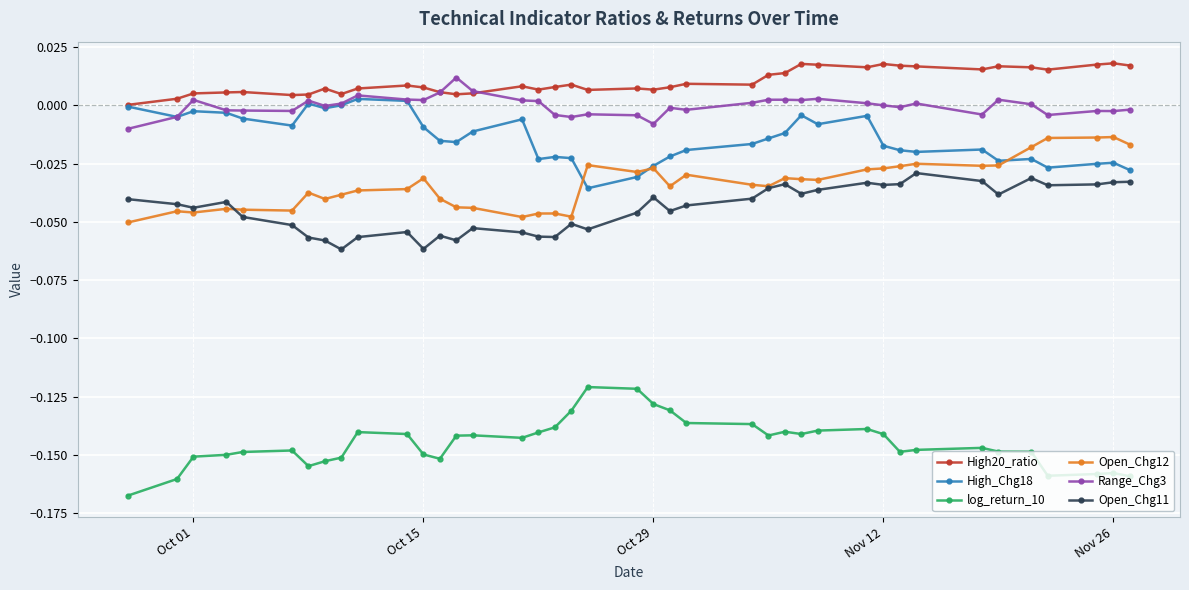

Which series has the widest spread of values?

log_return_10